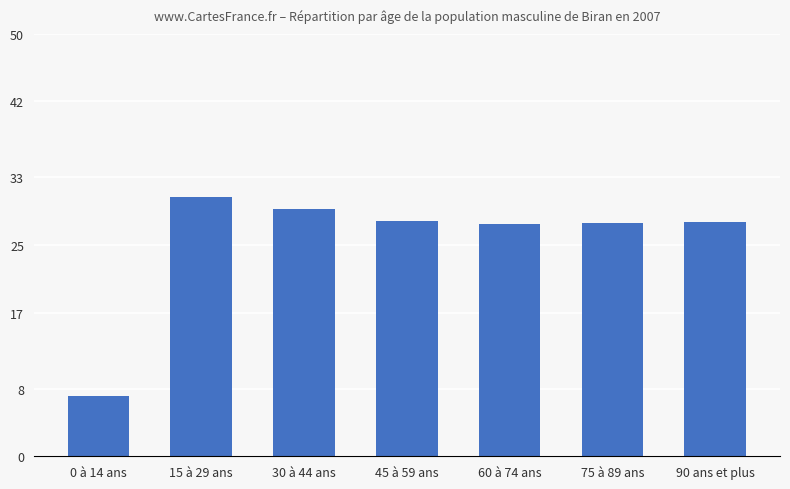

What is the label of the 1st bar from the right?

90 ans et plus